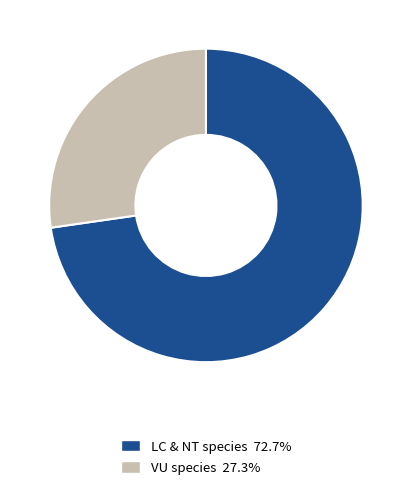

Is there any slice that represents more than half of the pie?

Yes